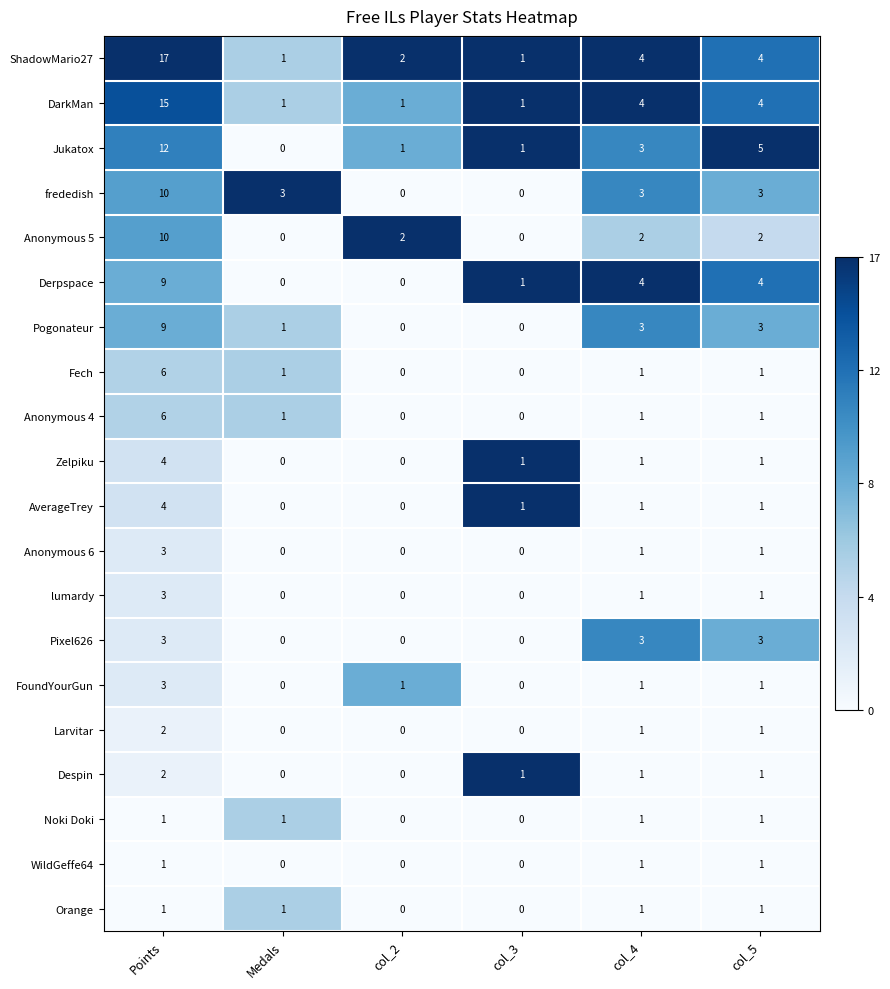

Which series has the widest spread of values?

ShadowMario27